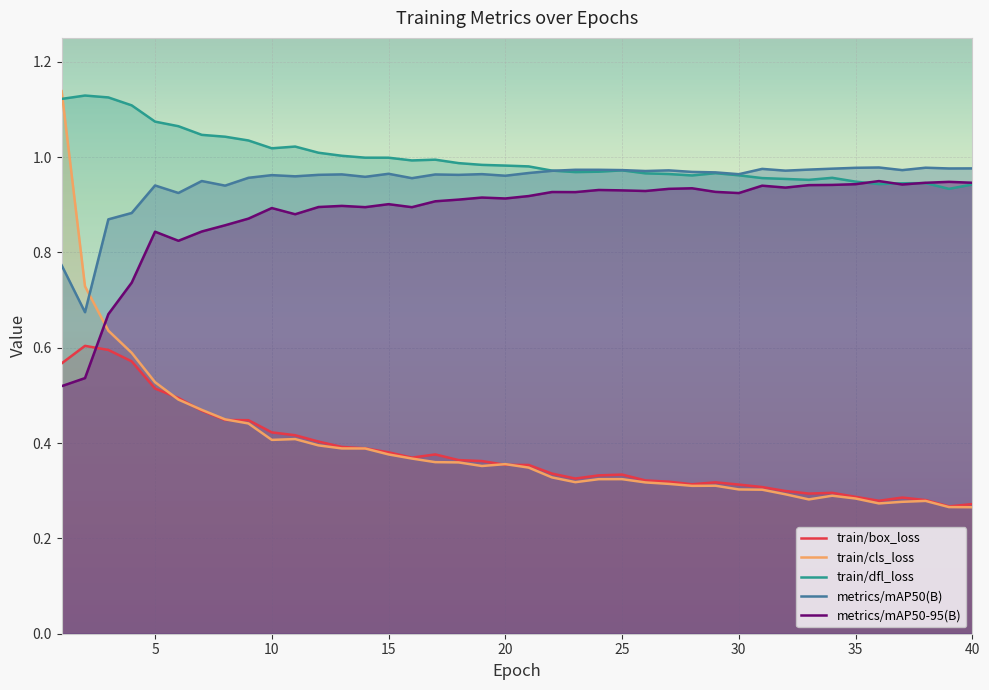

What is the lowest value of the metrics/mAP50(B) series?

0.7